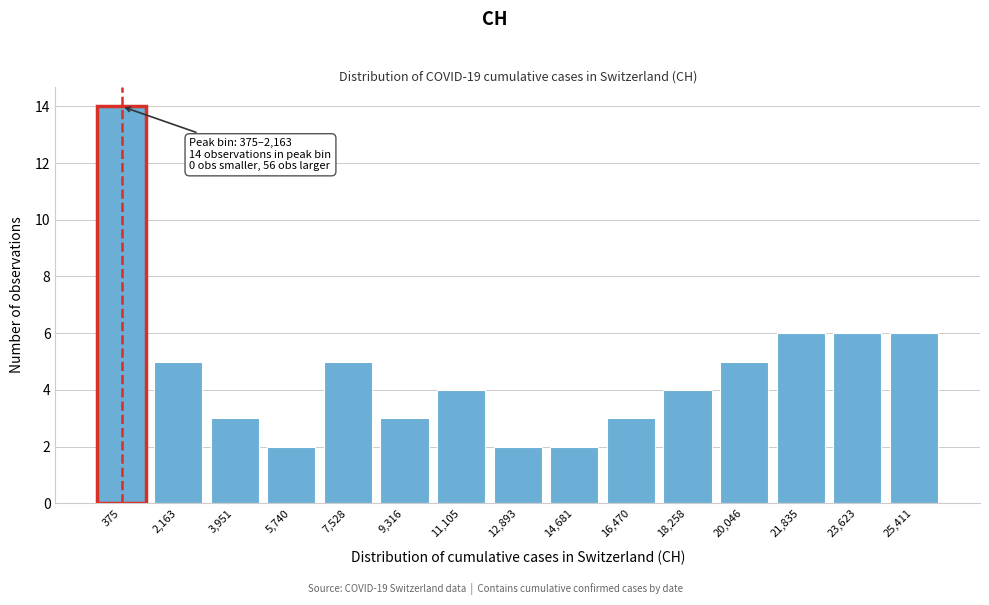

Reading left to right, transcribe all the data shown in this chart.

375=14	2,163=5	3,951=3	5,740=2	7,528=5	9,316=3	11,105=4	12,893=2	14,681=2	16,470=3	18,258=4	20,046=5	21,835=6	23,623=6	25,411=6